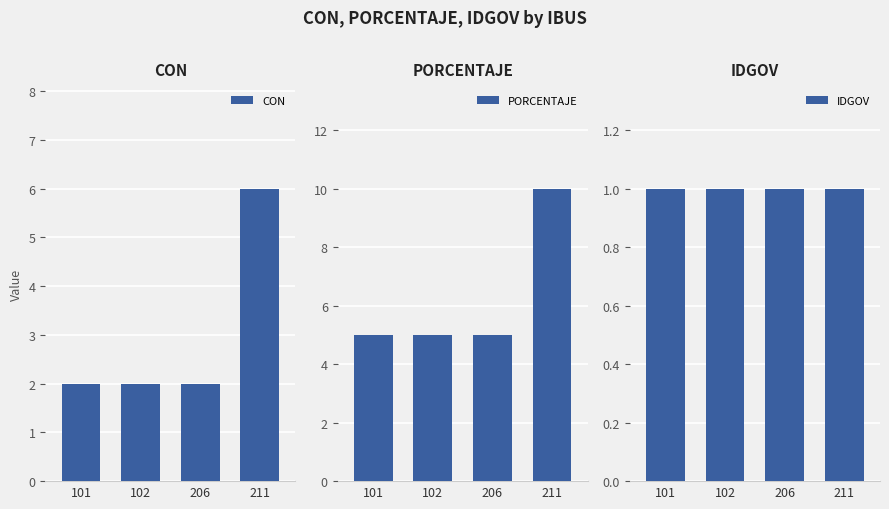

What is the value of the IDGOV bar at the 3rd from the left?

1